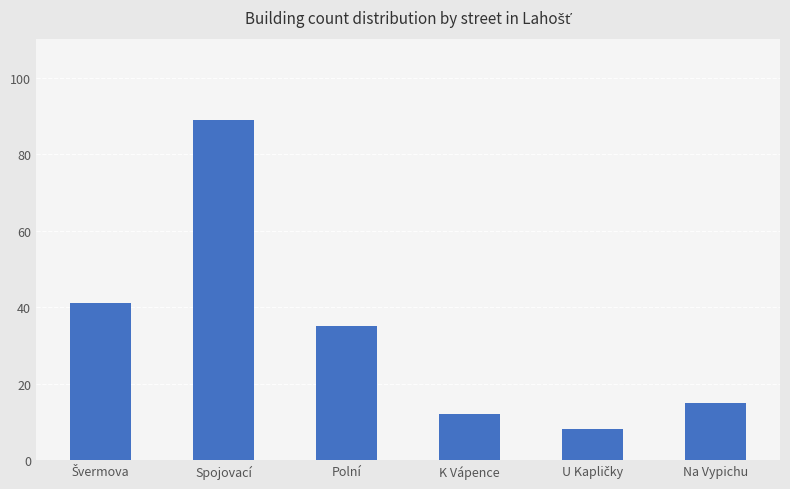

What is the change in value from Polní to K Vápence?

-23